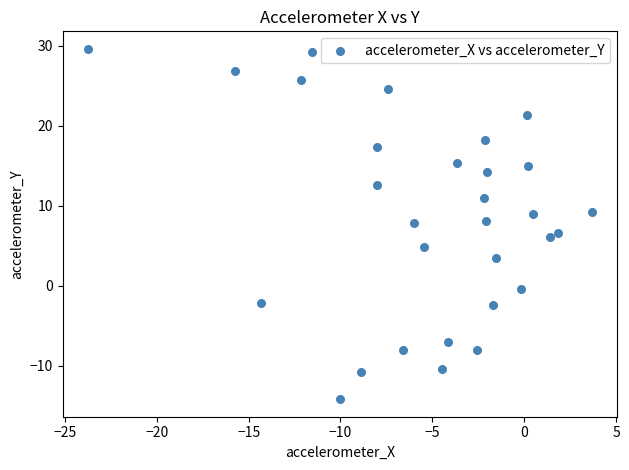

What is the range of X values (max minus min)?

27.4